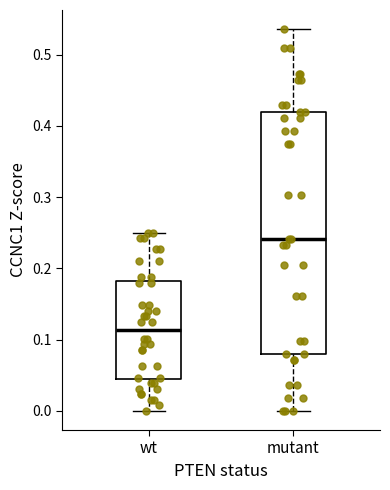

Which box's median line is the highest?

mutant